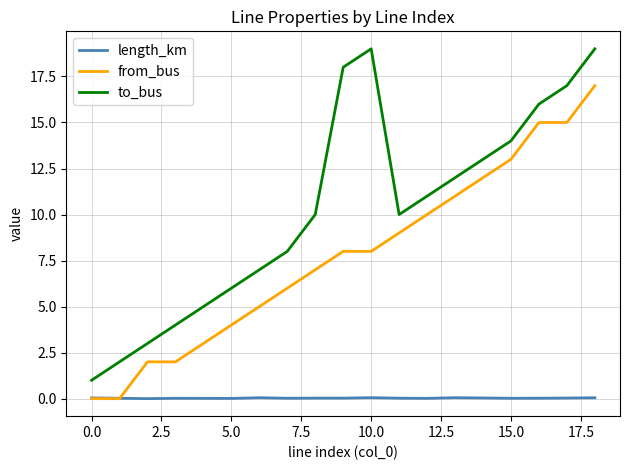

True or false: to_bus and from_bus cross at least once.

False